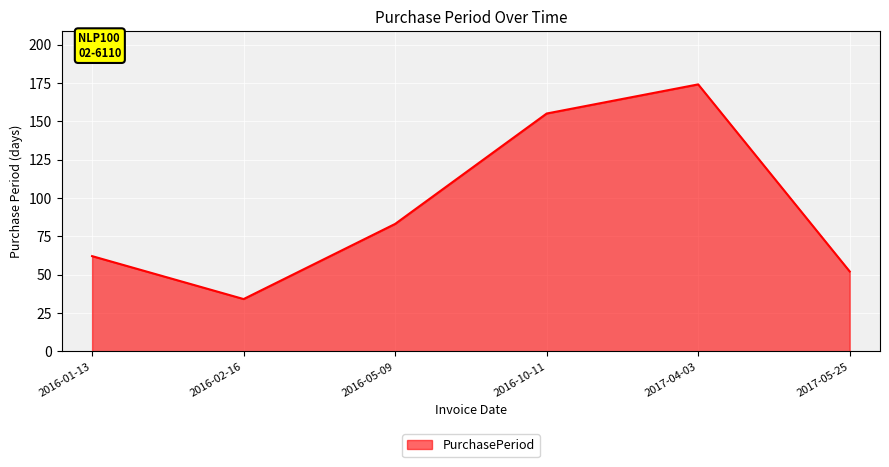

Where is the first local minimum?

2016-02-16